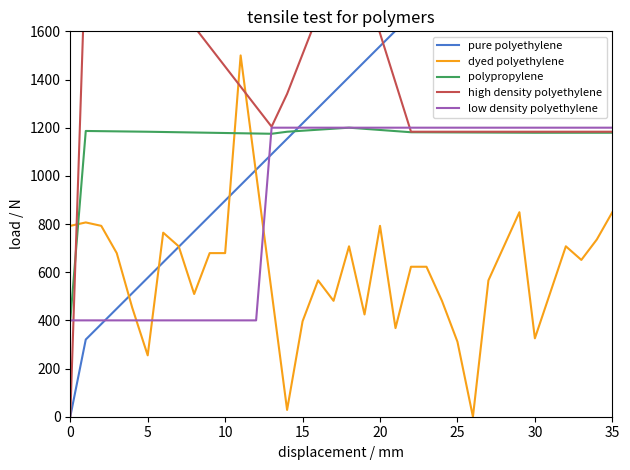

What is the lowest value of the low density polyethylene series?

400.0